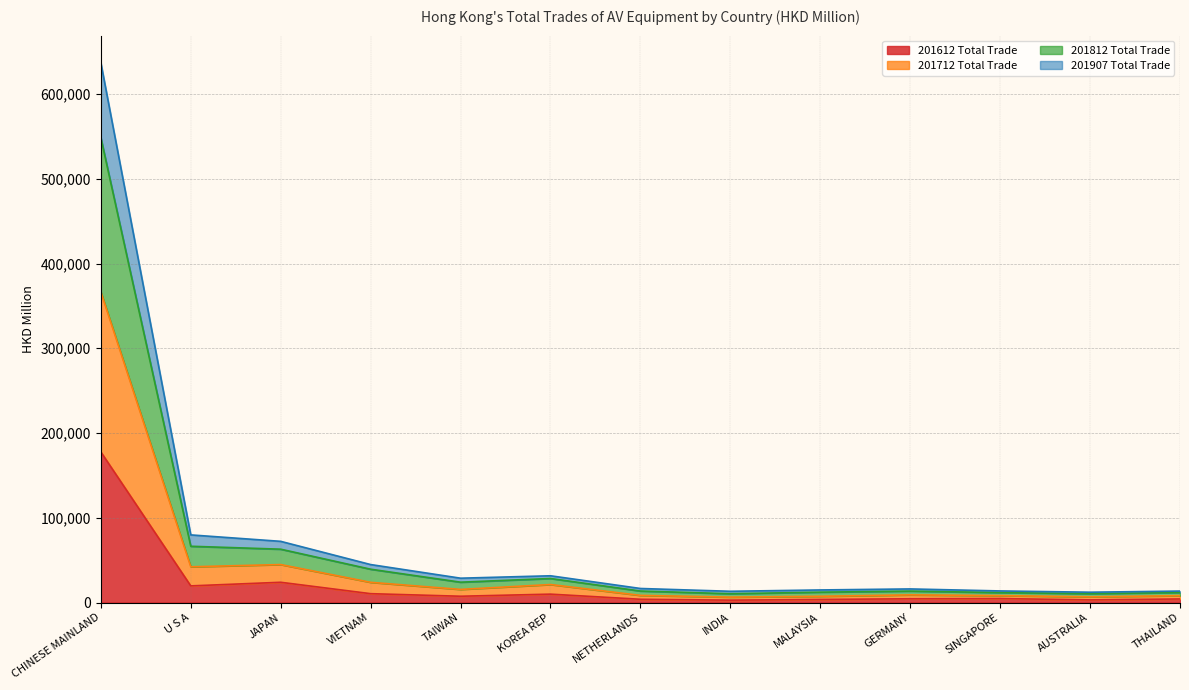

Does the chart display data point markers on the line(s)?

No